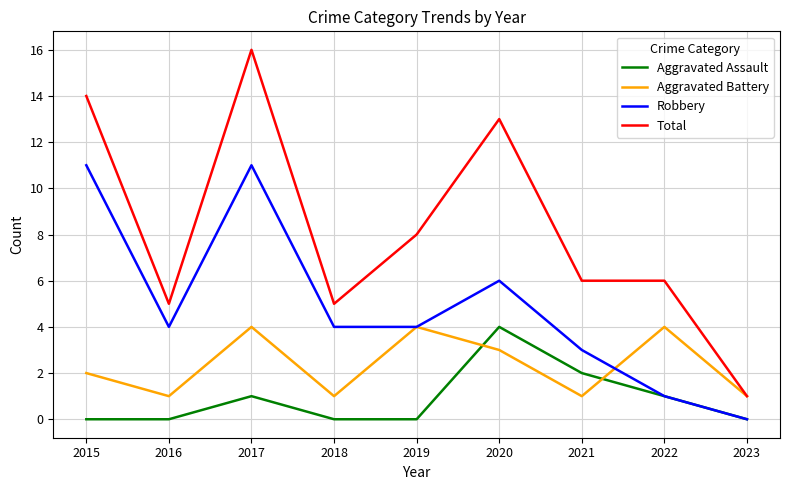

Is the value of Robbery at 2021 greater than the value of Aggravated Battery at 2015?

Yes